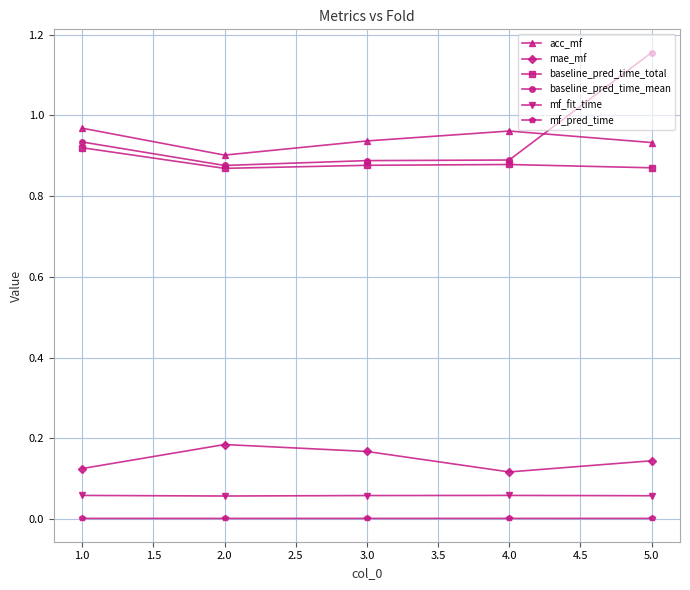

How many interior local peaks does the mae_mf series have?

1